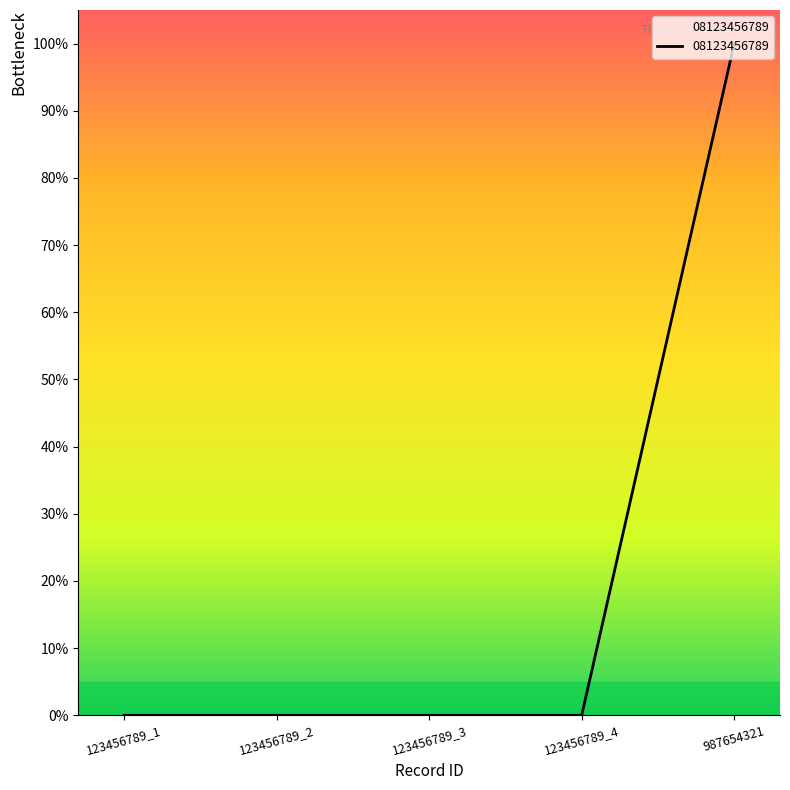

How many distinct data groups are displayed?

1